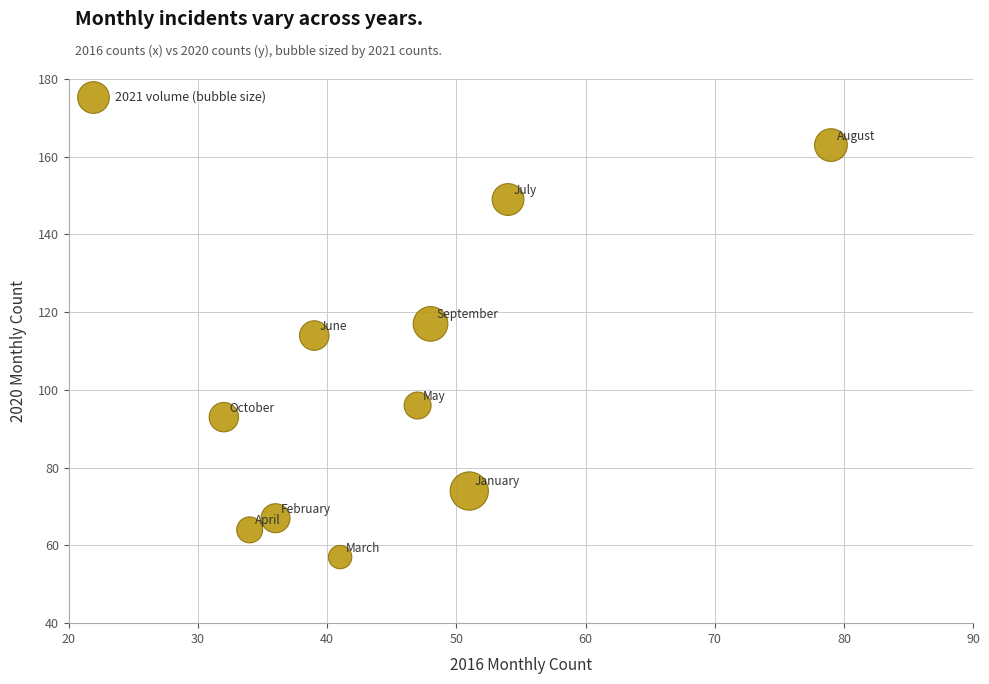

What is the average Y value?

99